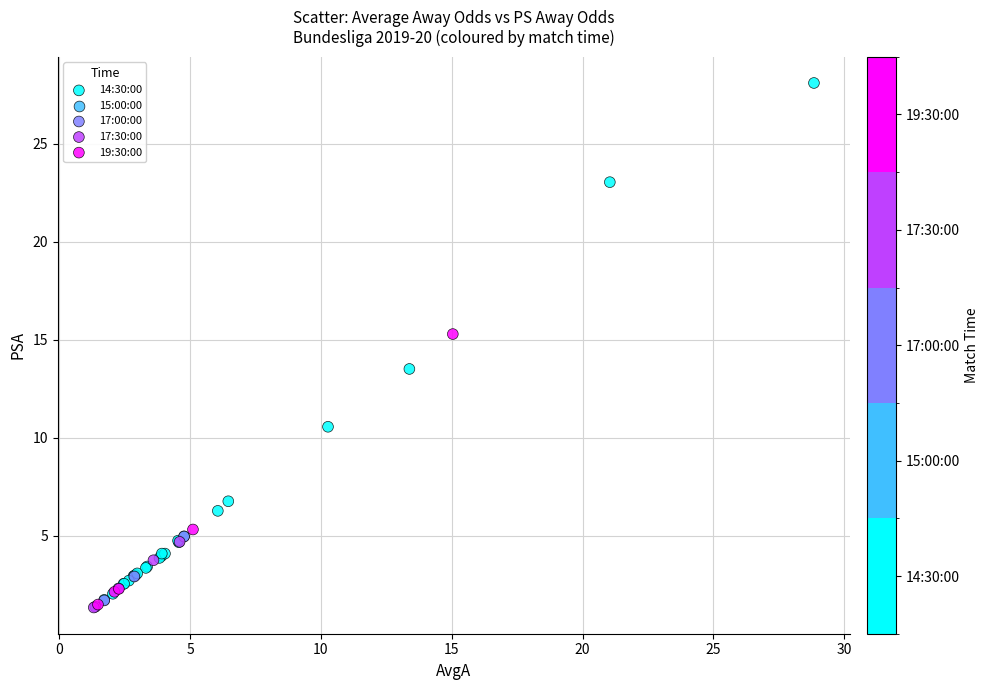

Which series contains the highest Y value?

14:30:00